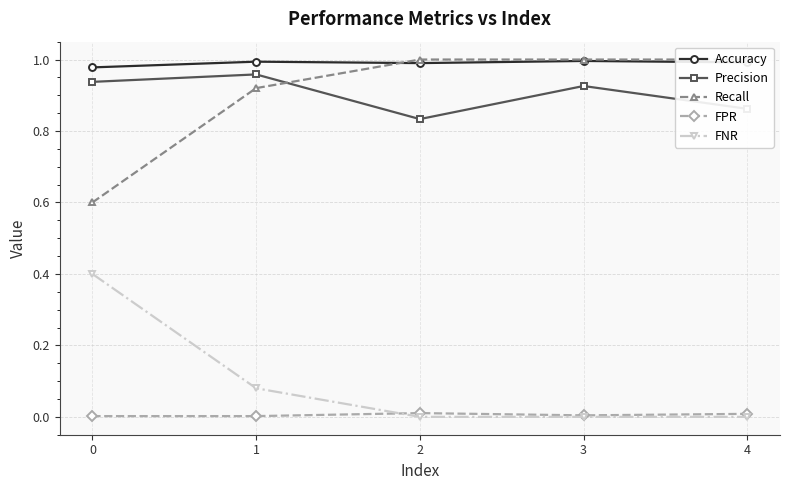

Where do FPR and FNR first cross each other?

1 and 2